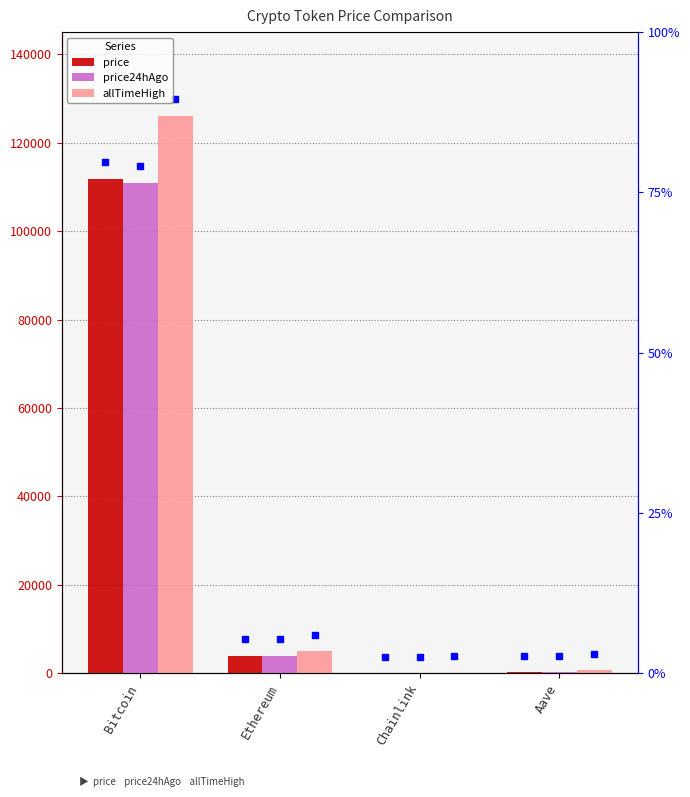

What is the value of the allTimeHigh bar at the 1st from the left?

126080.0